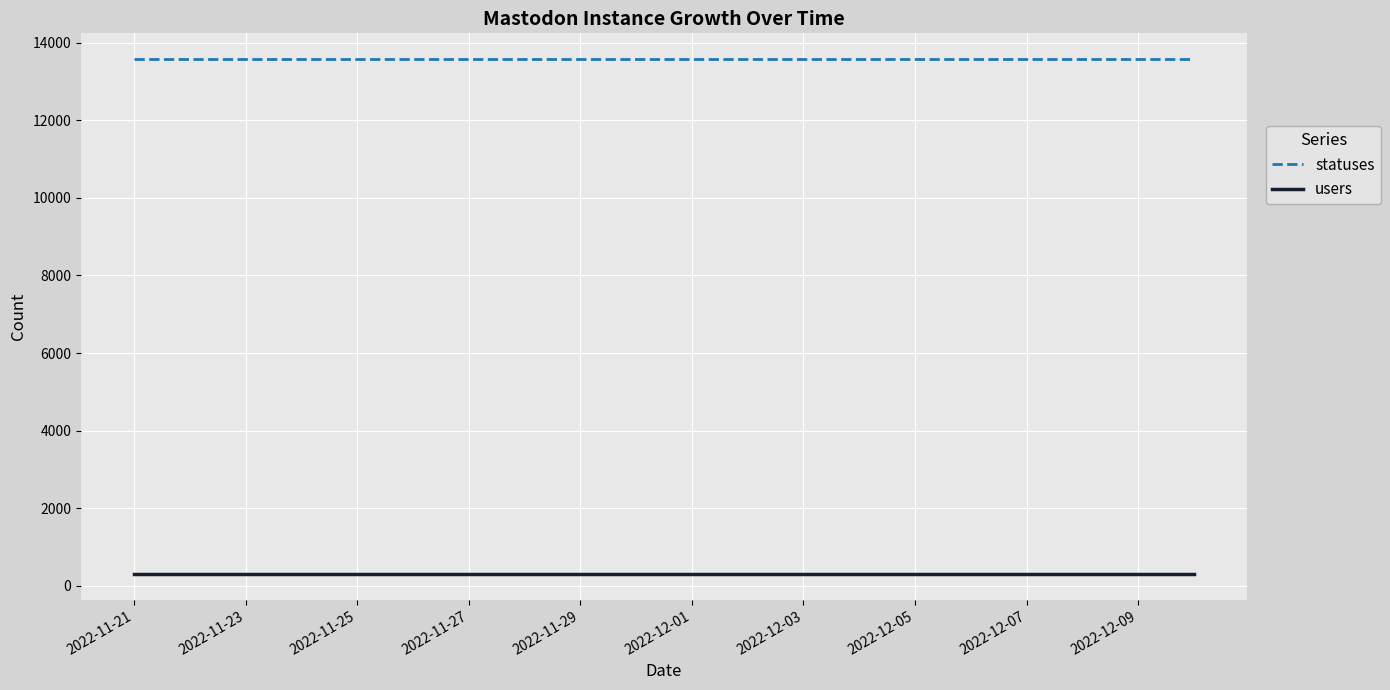

How many categories are shown in the chart?

20